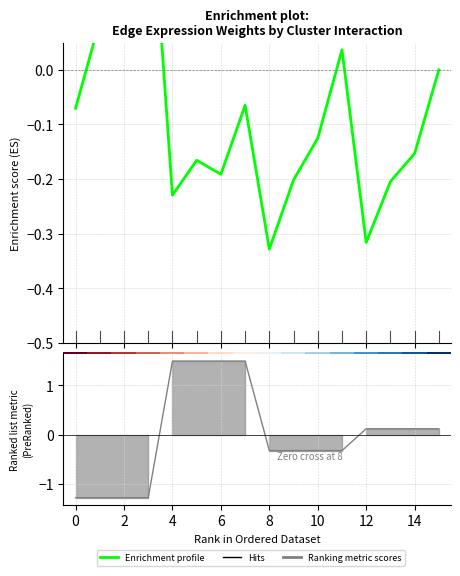

The value of Hits at 11 is -0.3. True or false?

True